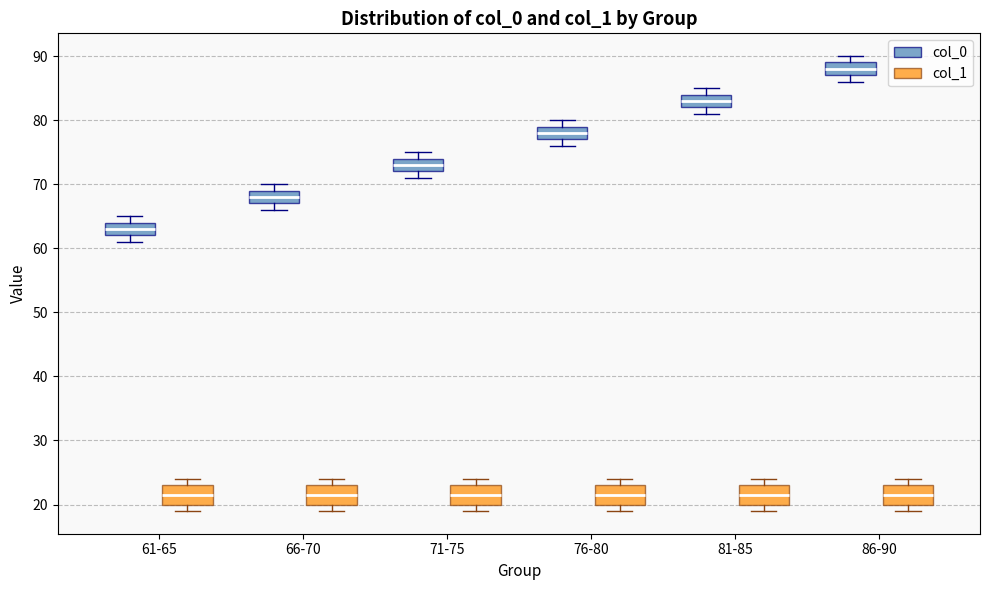

Where is the lower edge of the box for 81-85 (col_0) on the y-axis? The values are not printed on the chart, so give them approximately, as read against the axis.

82